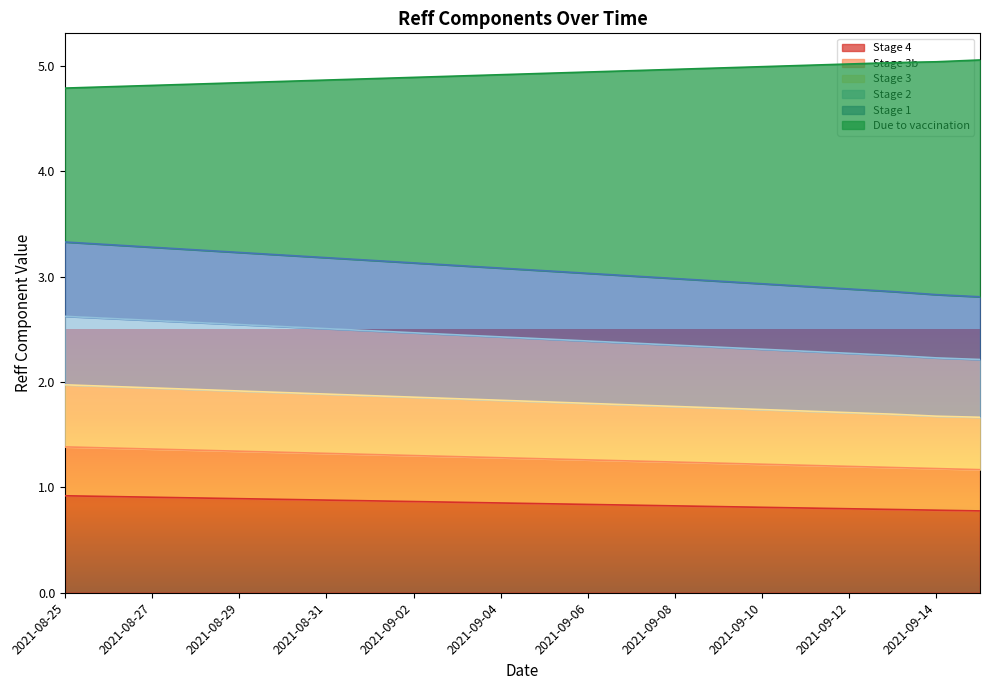

What is the lowest value of the Stage 4 series?

0.8